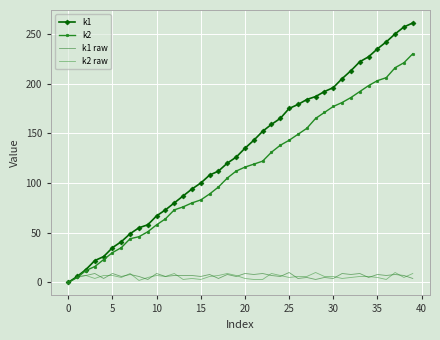

What is the maximum value shown in the chart?

261